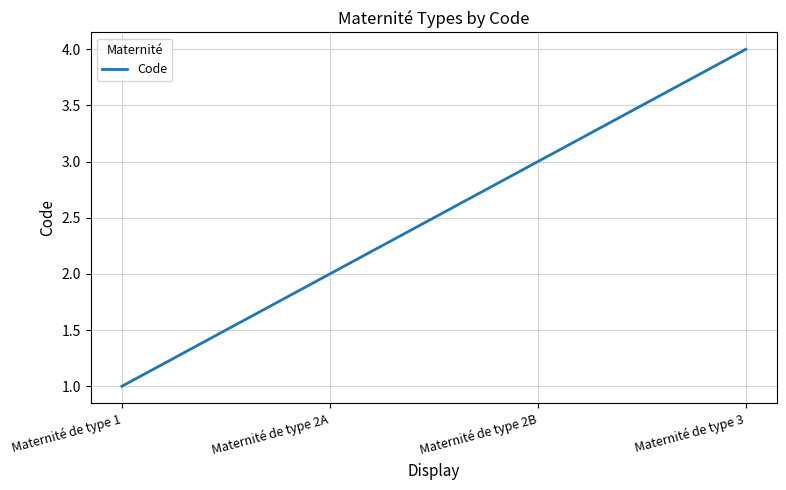

Which category has the lowest value across all series?

Maternité de type 1